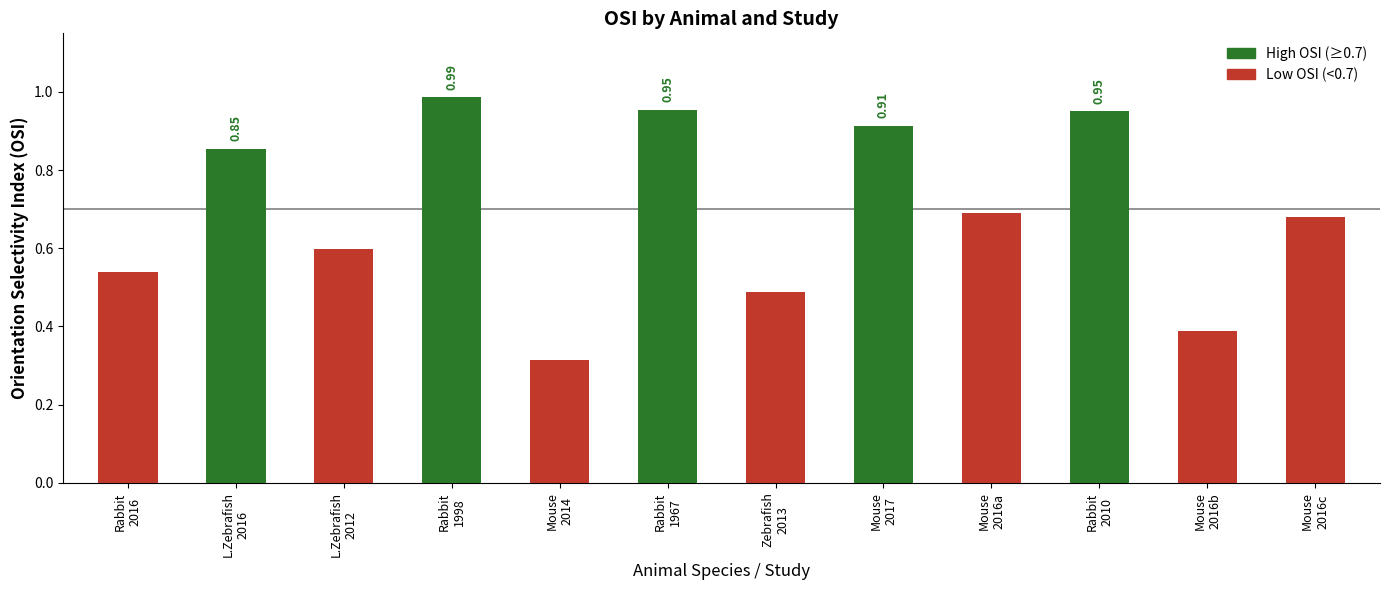

Reading right to left, list all the values displayed in this chart.

0.7	0.4	0.9	0.7	0.9	0.5	1.0	0.3	1.0	0.6	0.9	0.5